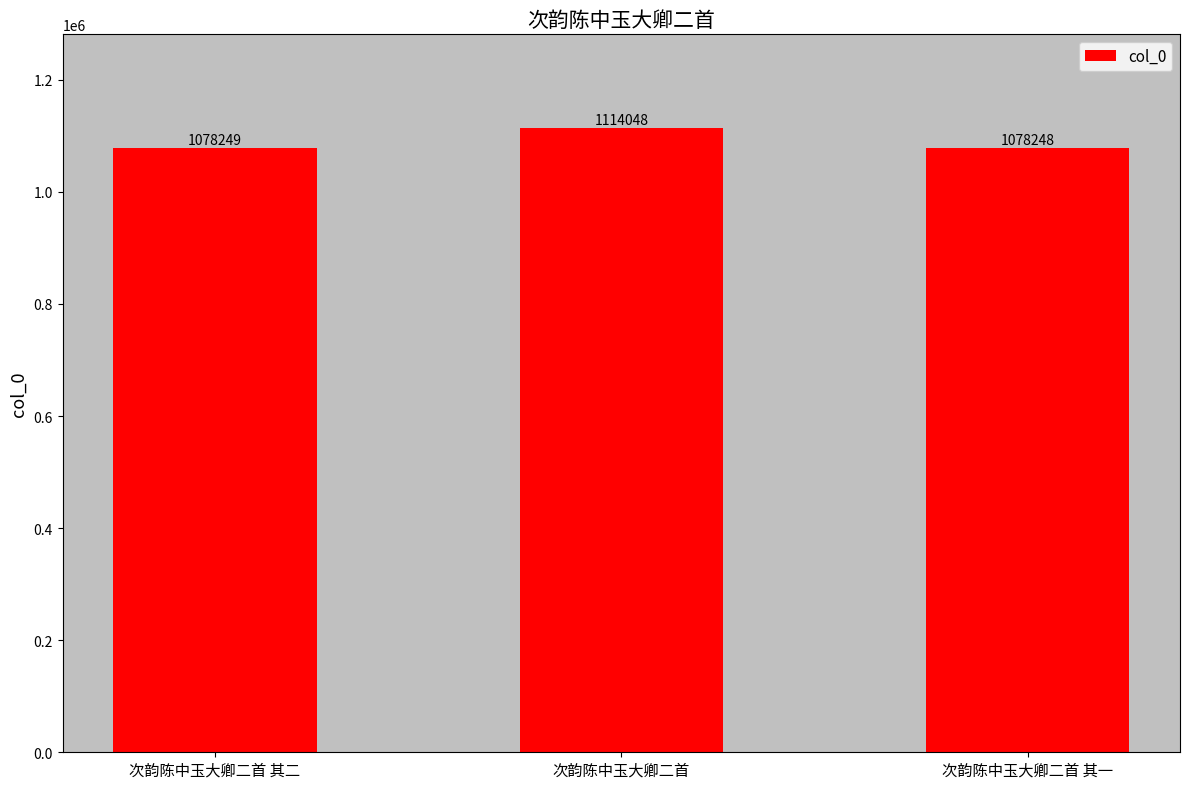

Rank the categories by value from highest to lowest.

次韵陈中玉大卿二首, 次韵陈中玉大卿二首 其二, 次韵陈中玉大卿二首 其一